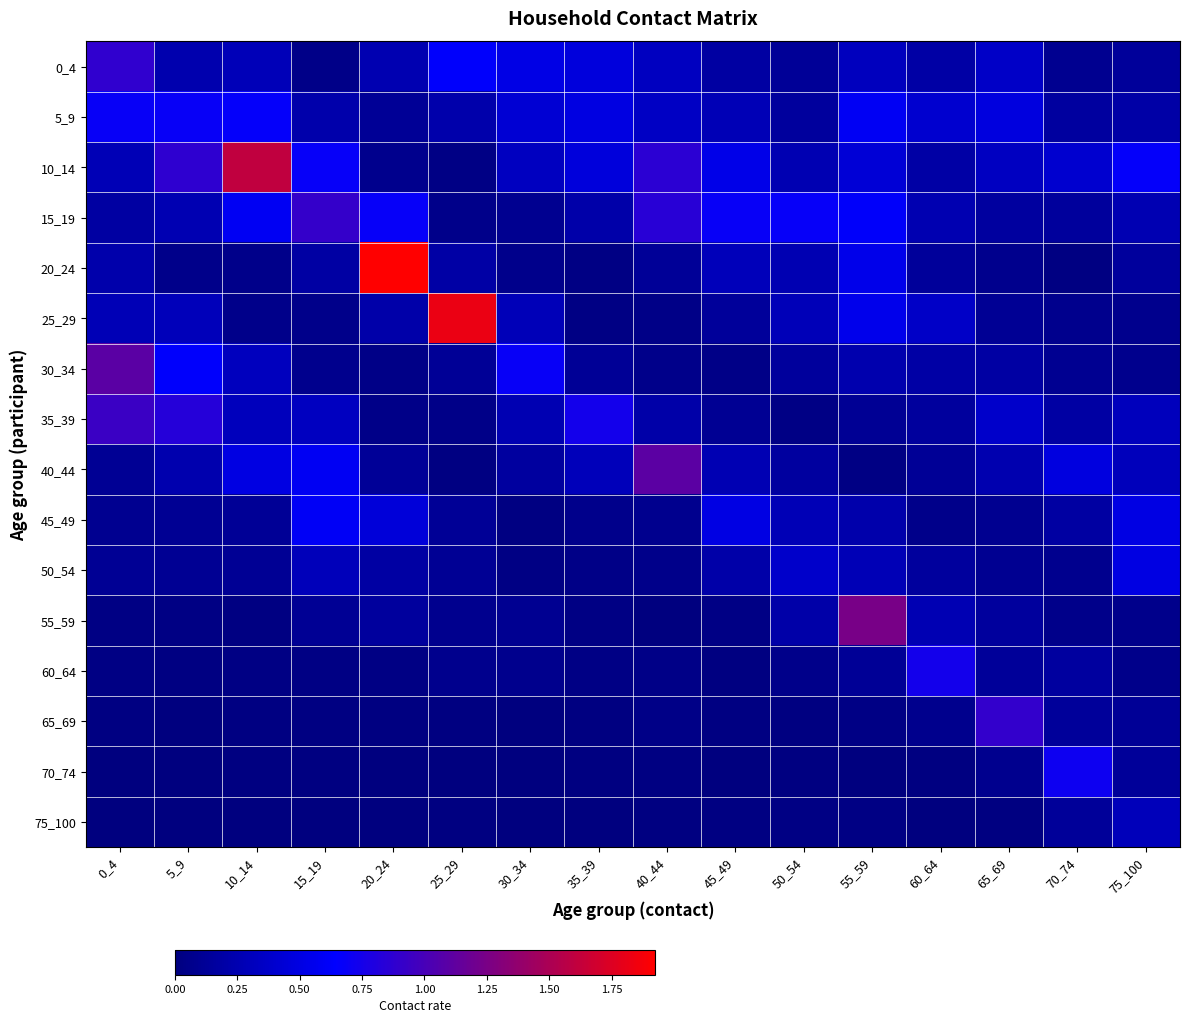

At how many categories does at least one series exceed 1?

6